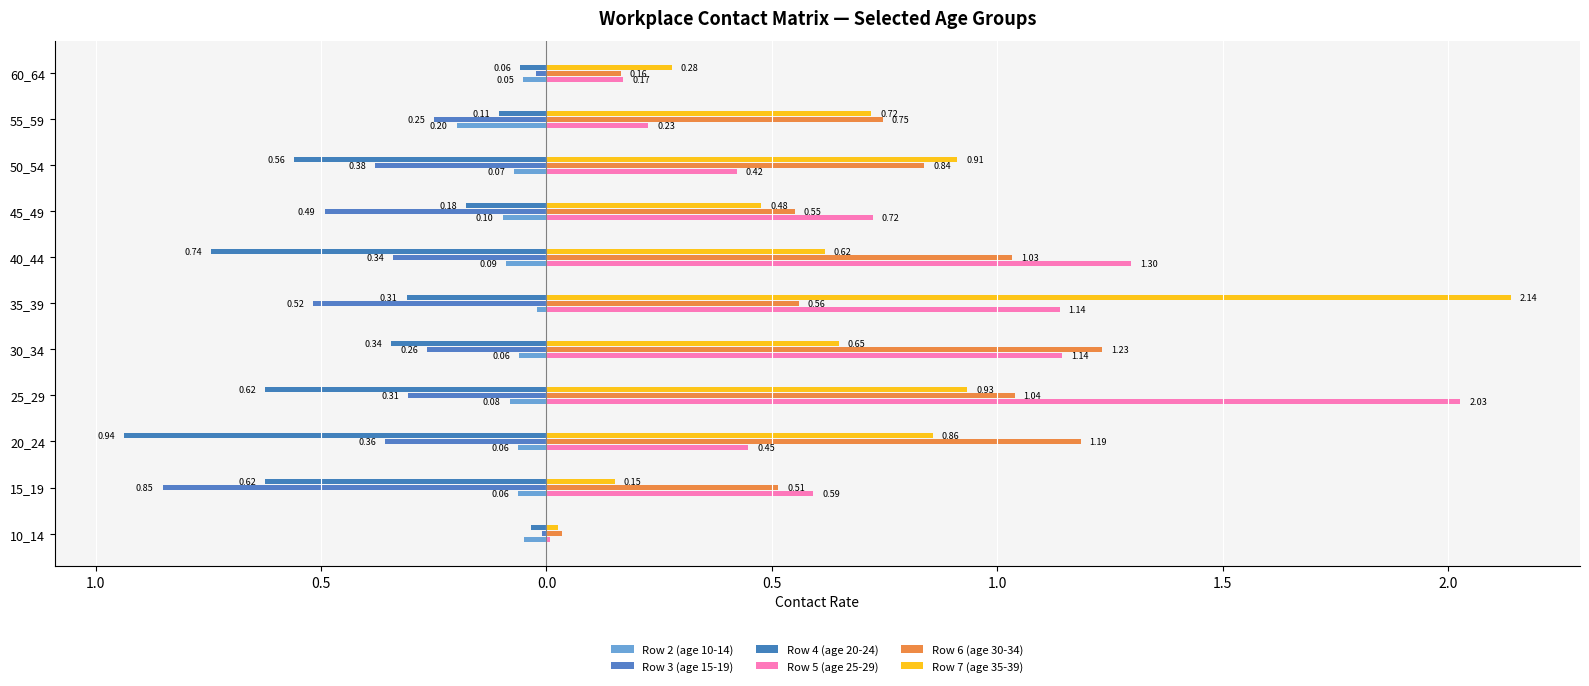

What is the maximum value shown in the chart?

2.1